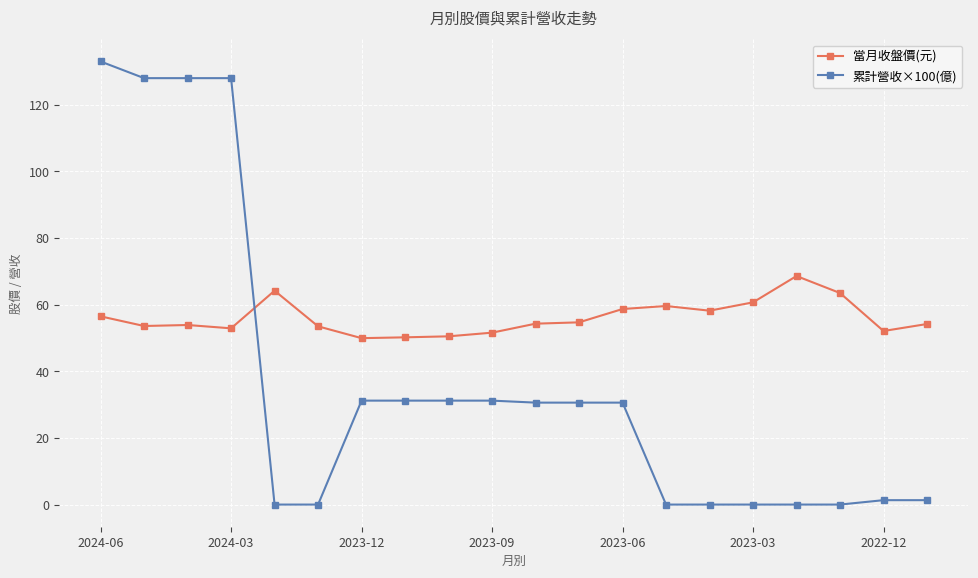

What is the lowest value of the 當月收盤價(元) series?

50.0